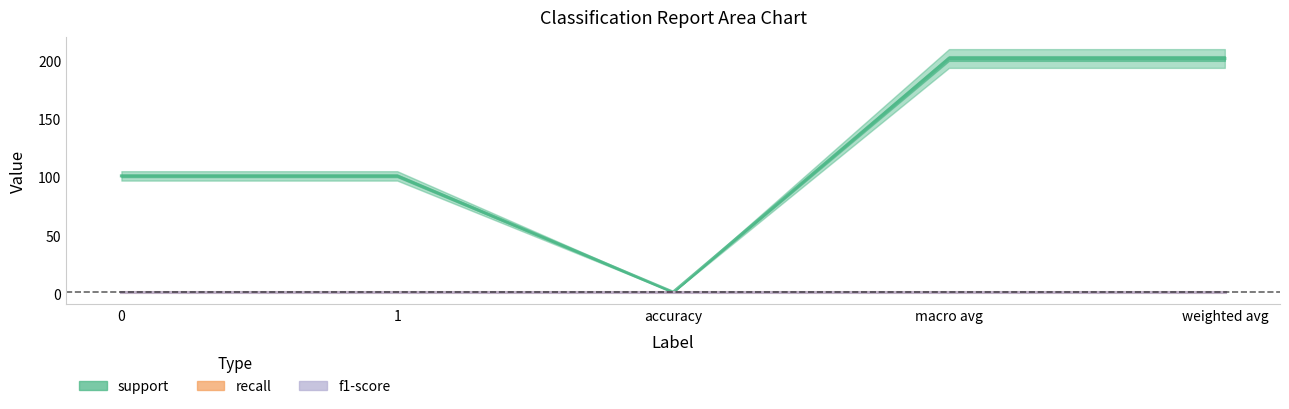

What is the difference between the maximum and minimum values in the support series?

201